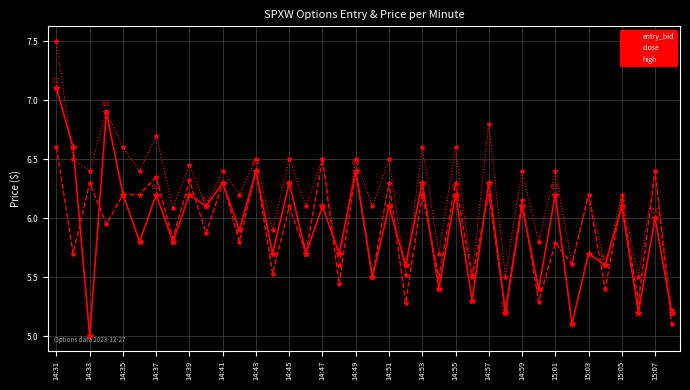

How many interior local valleys does the entry_bid series have?

17